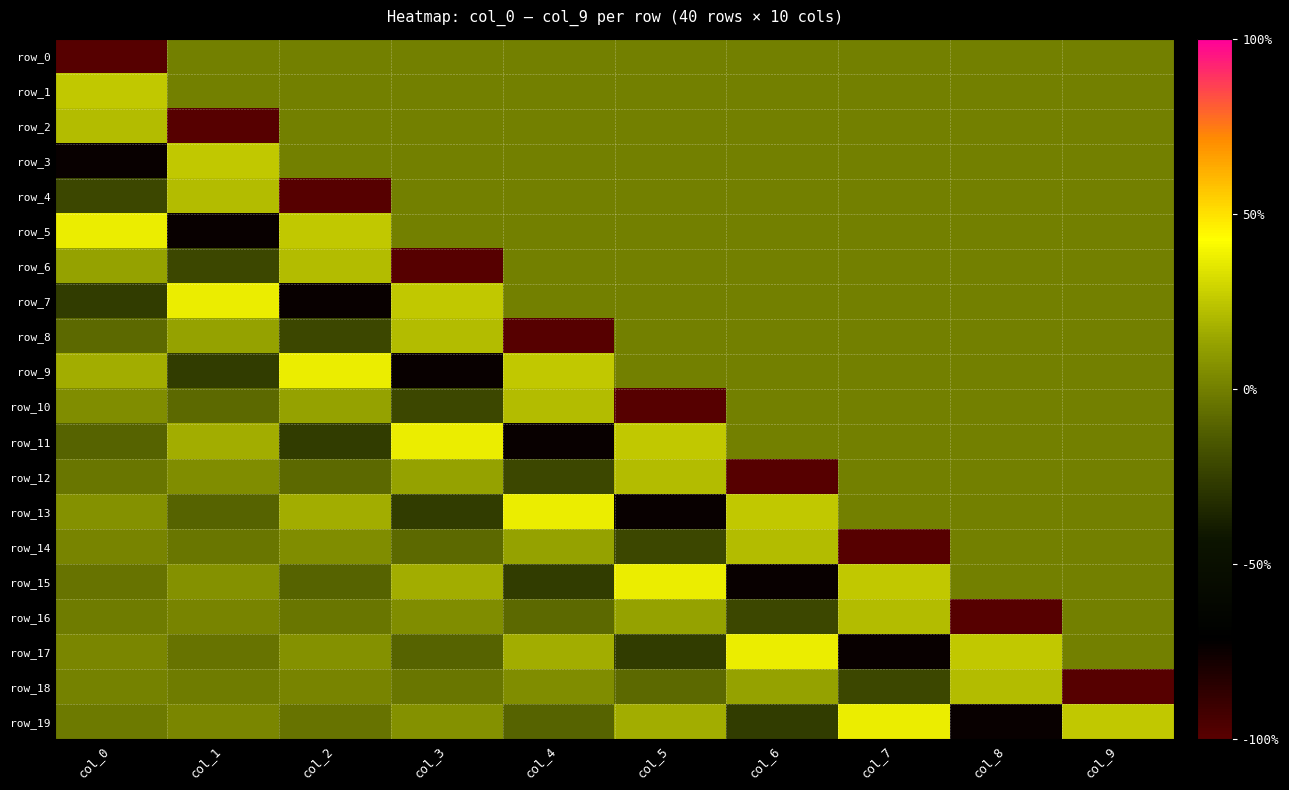

At which label is row_15 closest to 0?

col_8